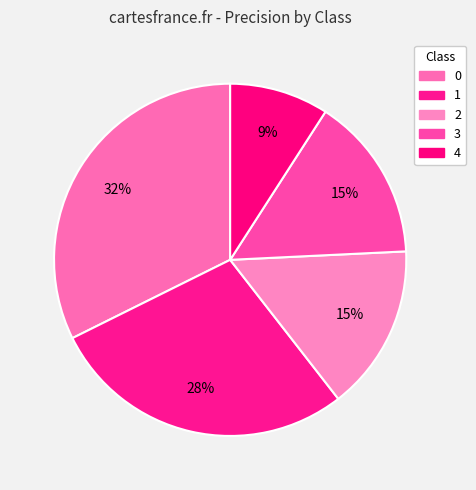

How many slices are in this pie chart?

5